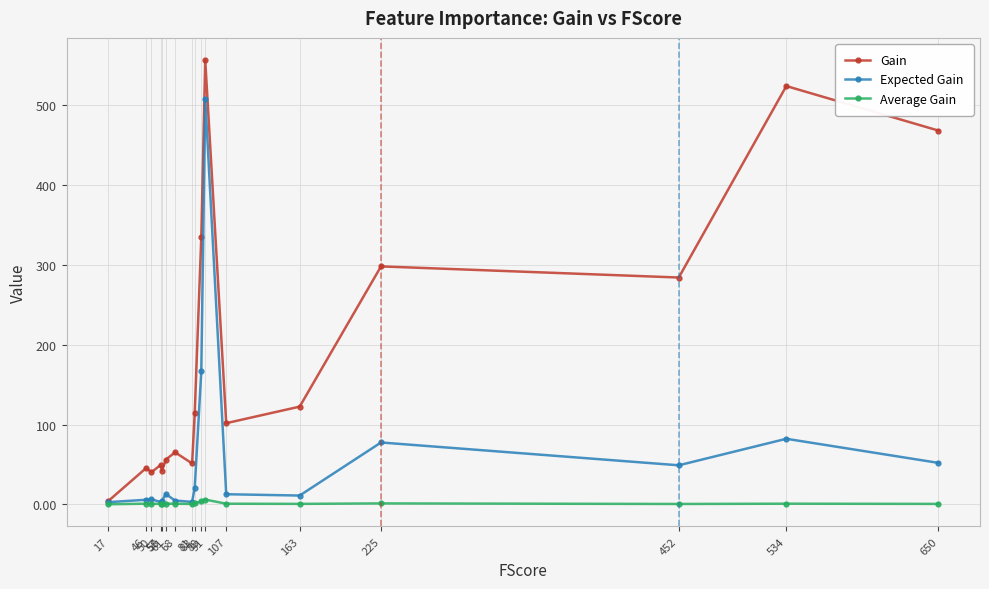

What is the highest value of the Gain series?

555.7